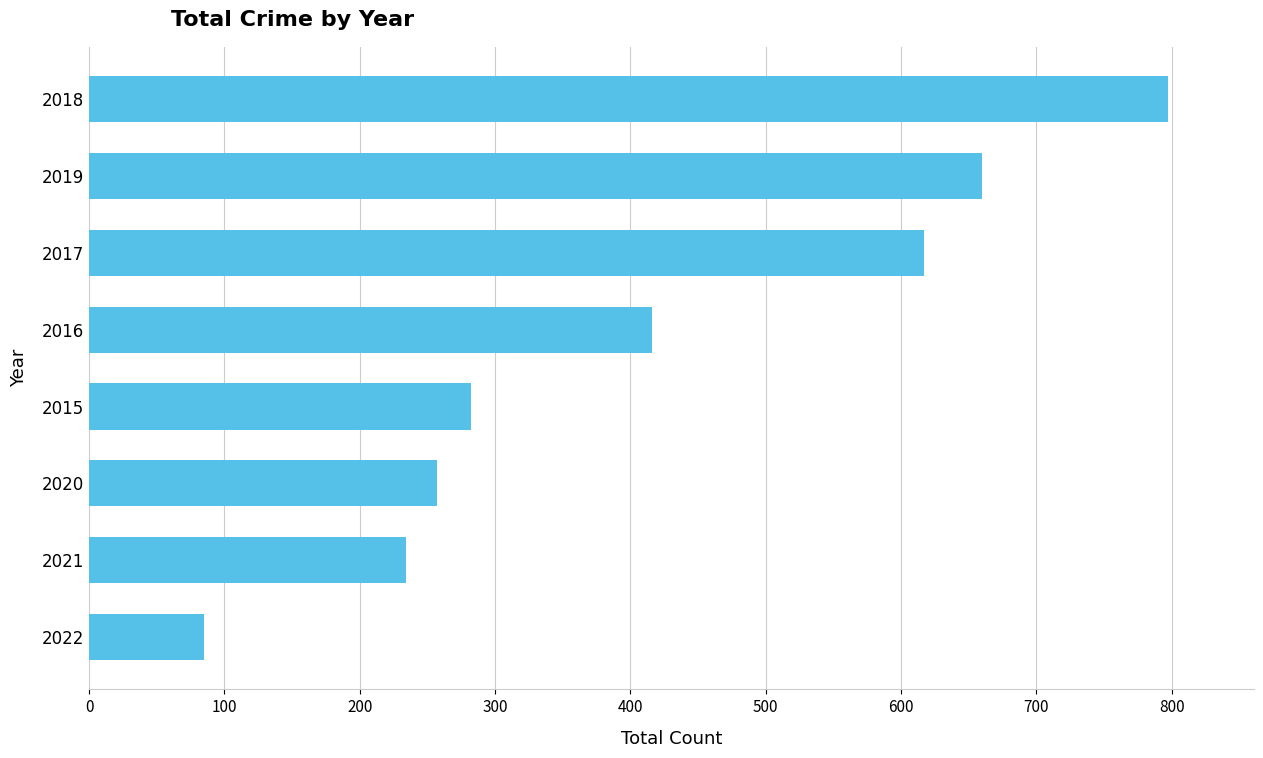

Where is the data nearest to the value 441?

2016